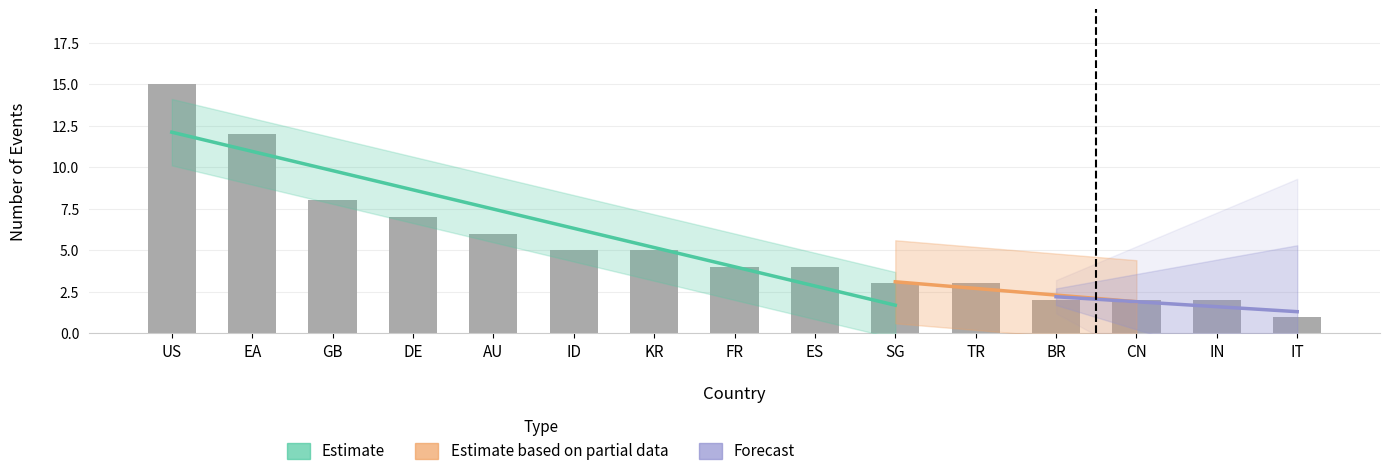

Approximately how many times larger is the value at IT compared to GB?

0.1